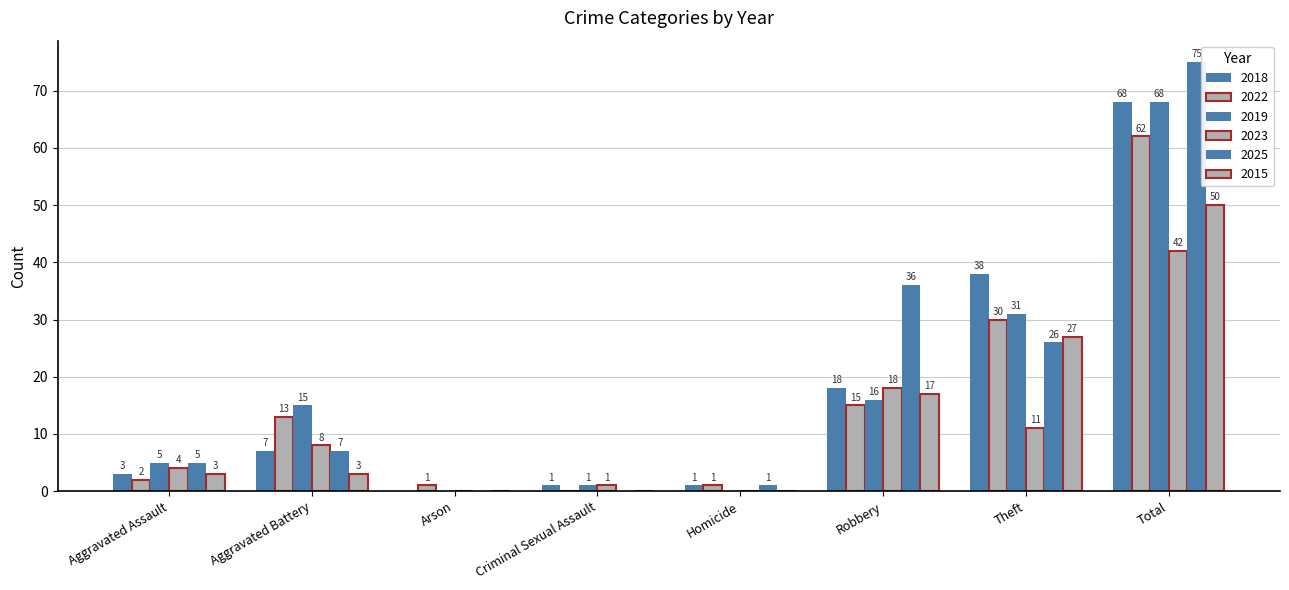

Does the chart contain stacked bars?

No